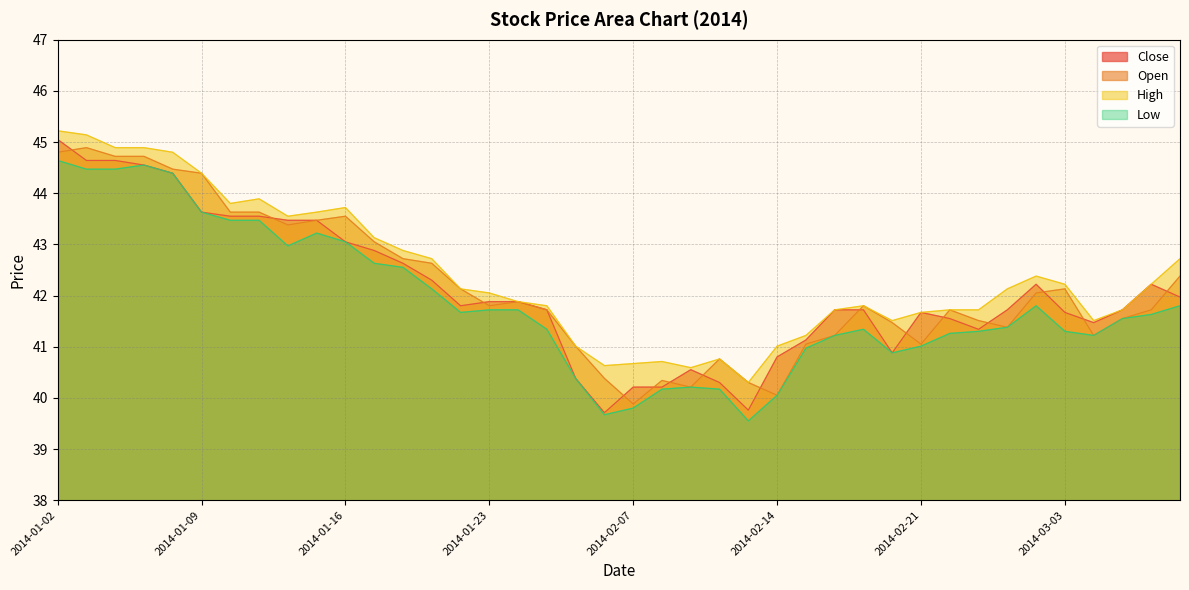

What is the approximate value of Open at 2014-01-09?

44.4